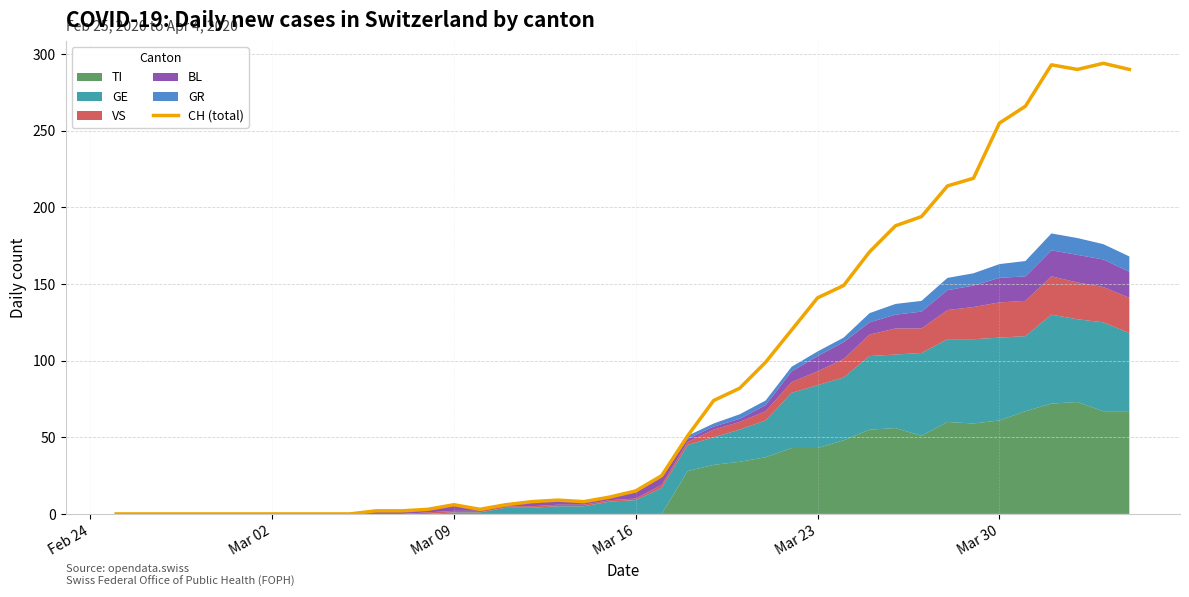

How many interior local peaks (higher than both neighbors) does the data have?

4